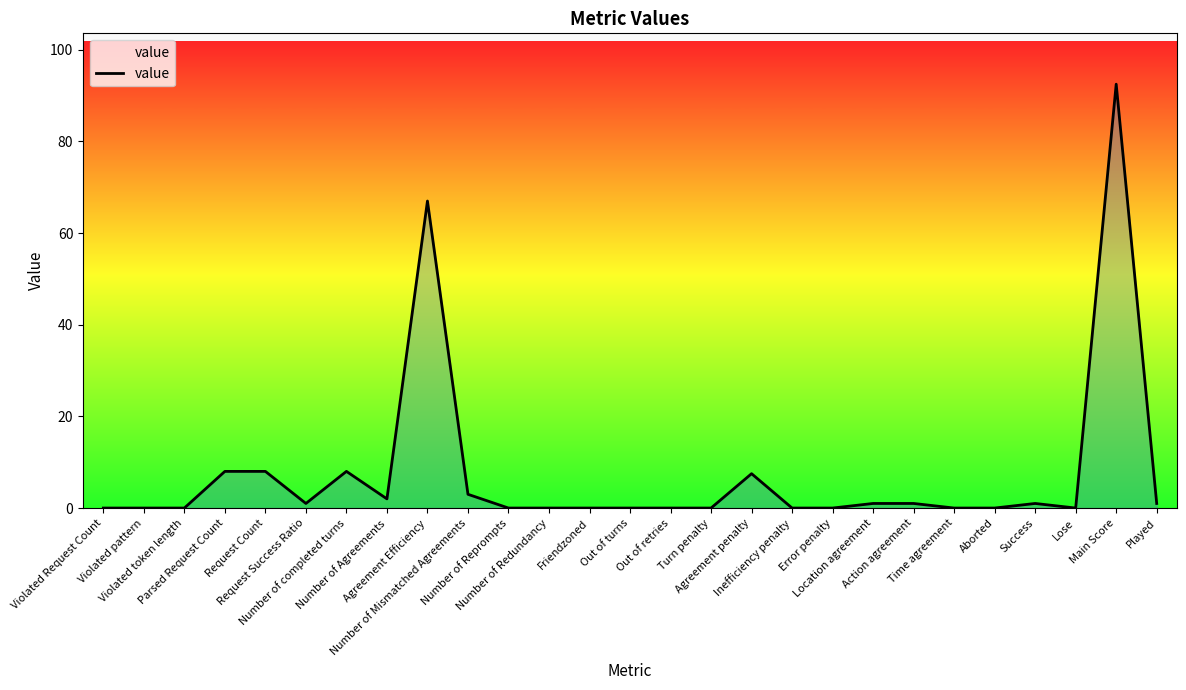

What is the maximum value shown in the chart?

92.5